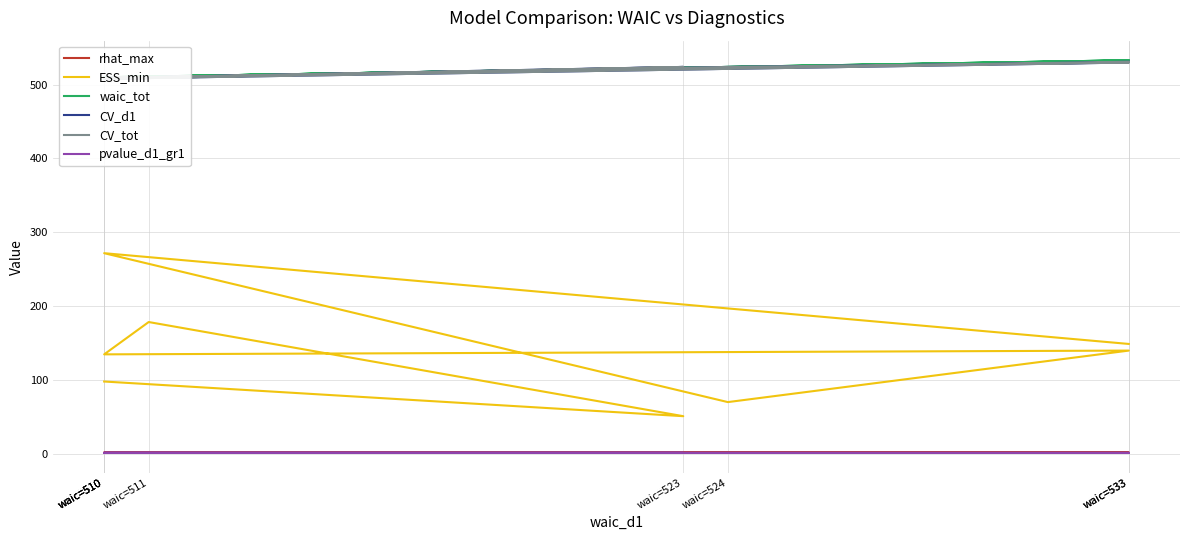

What is the maximum value for CV_d1?

531.0